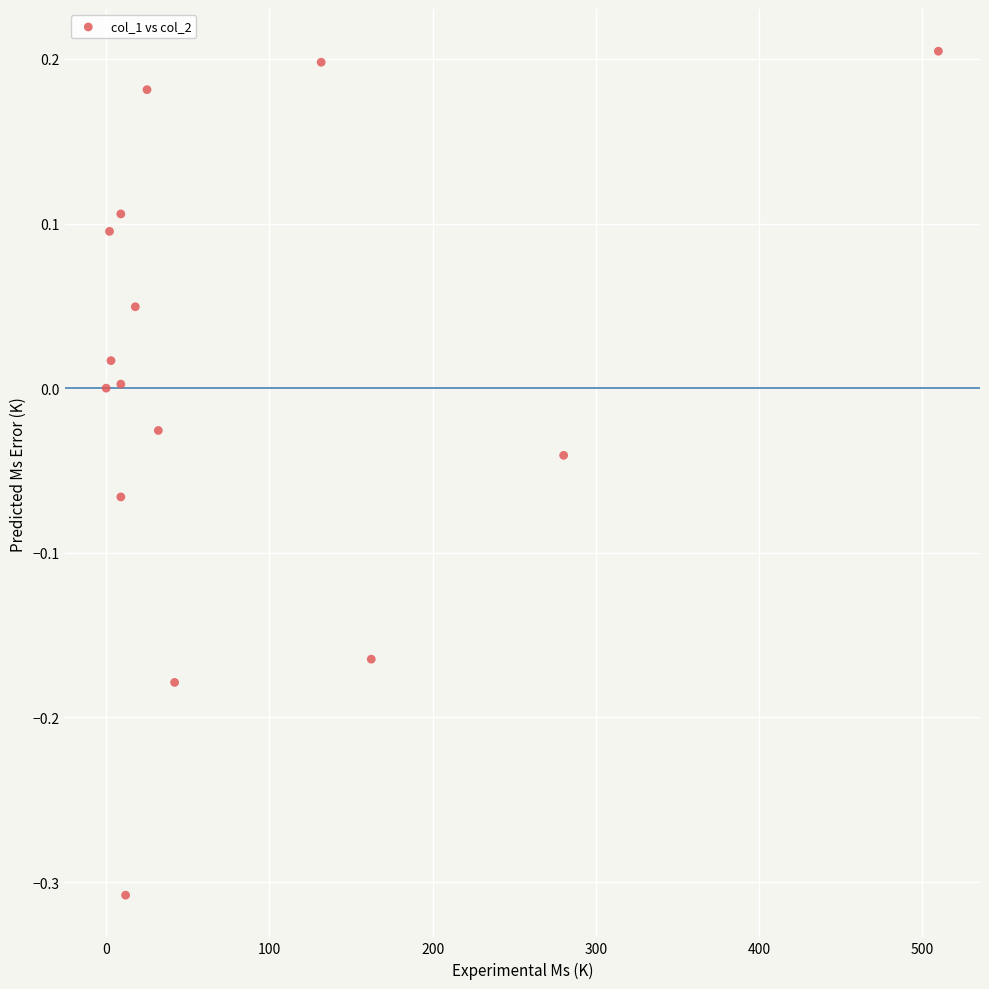

What is the range of Y values (max minus min)?

0.5